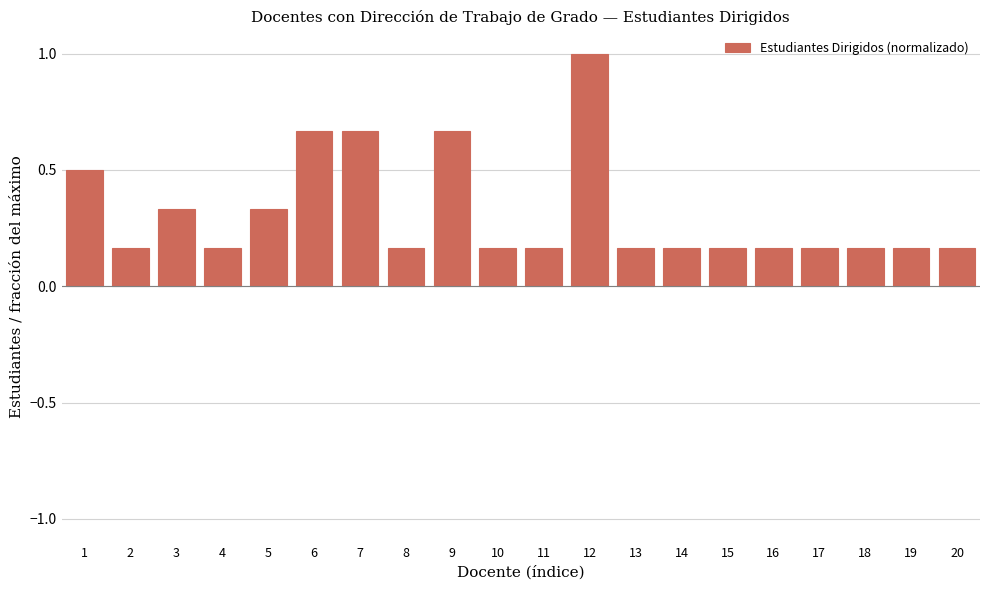

Between 2 and 12, which is larger?

12